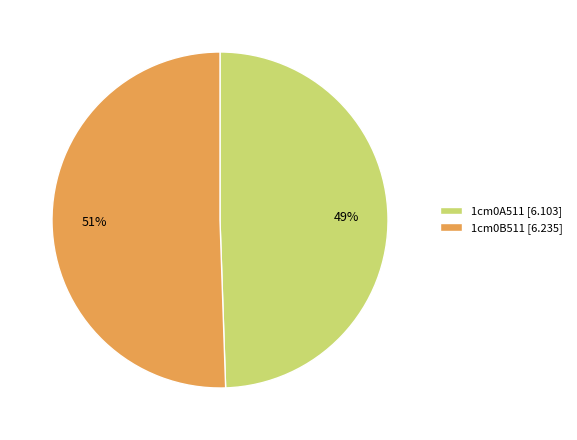

Combined, do 1cm0B511 [6.235] and 1cm0A511 [6.103] account for over 50%?

Yes